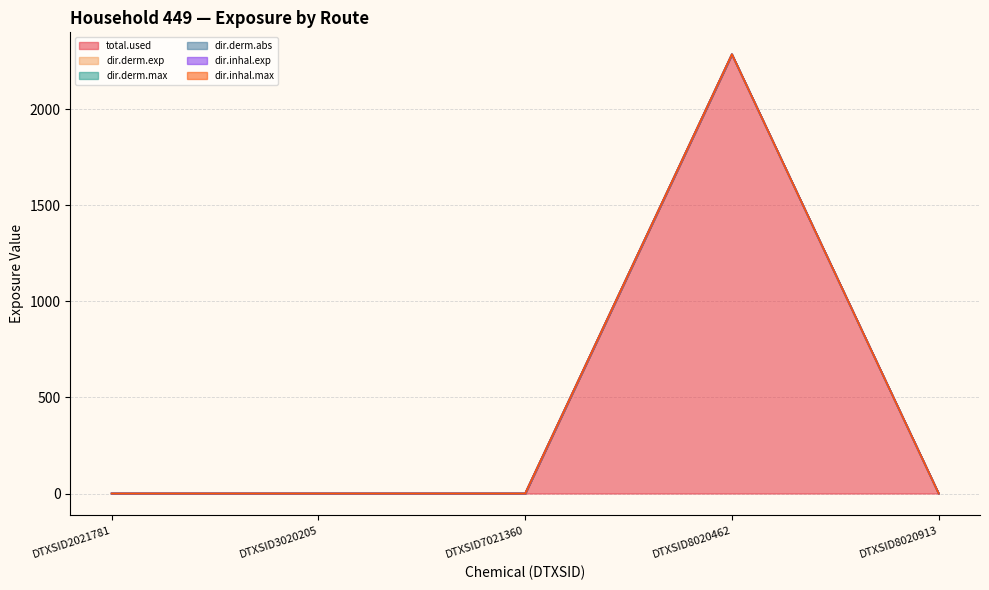

Is the value of dir.inhal.max at DTXSID2021781 greater than the value of dir.derm.exp at DTXSID8020913?

No